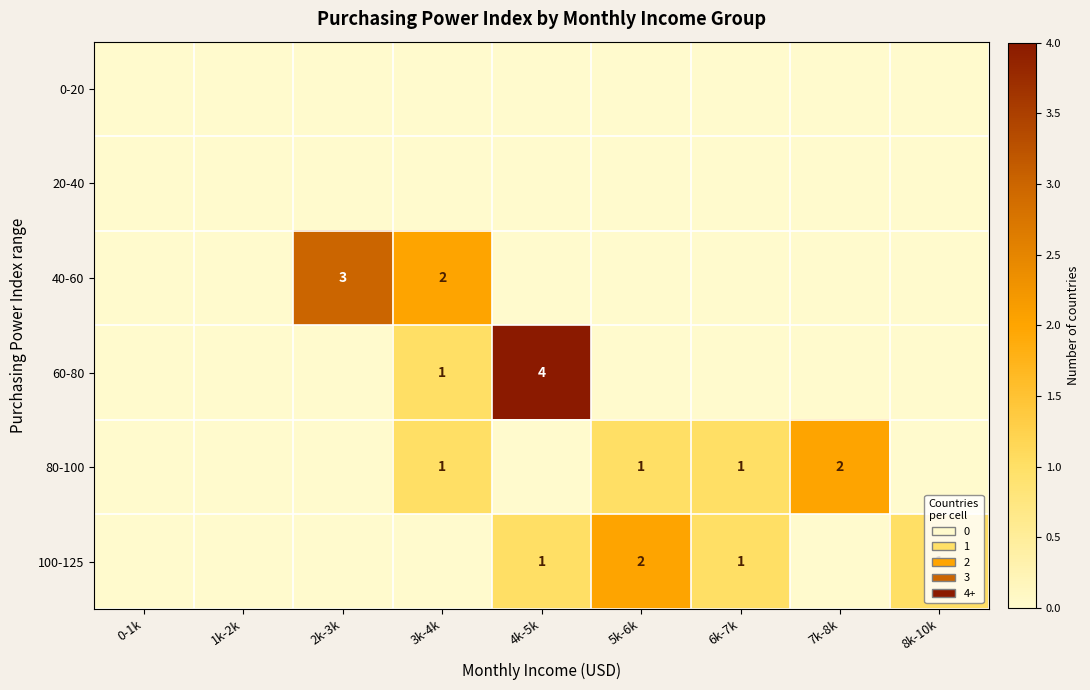

The 100-125 series shows 1 at 8k-10k. True or false?

True